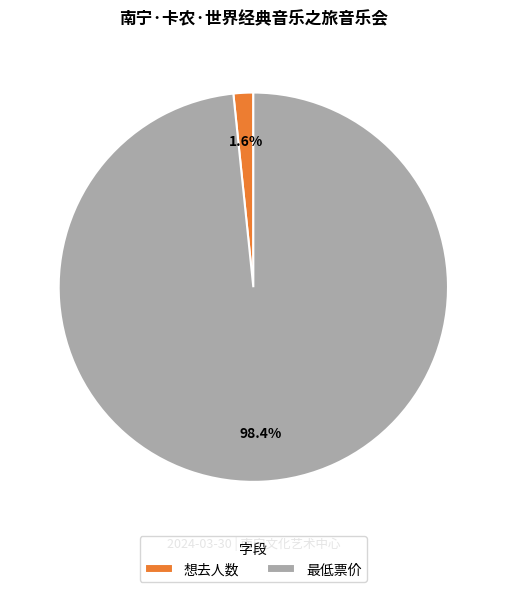

Which slice is the smallest?

想去人数